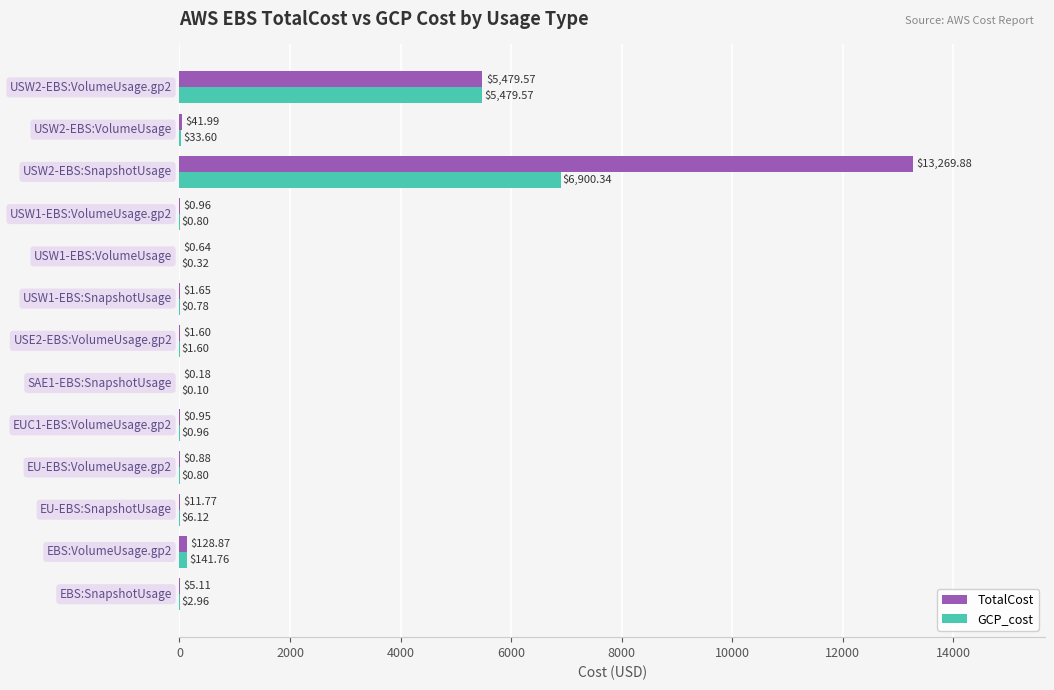

Which series has the largest total across all categories?

TotalCost